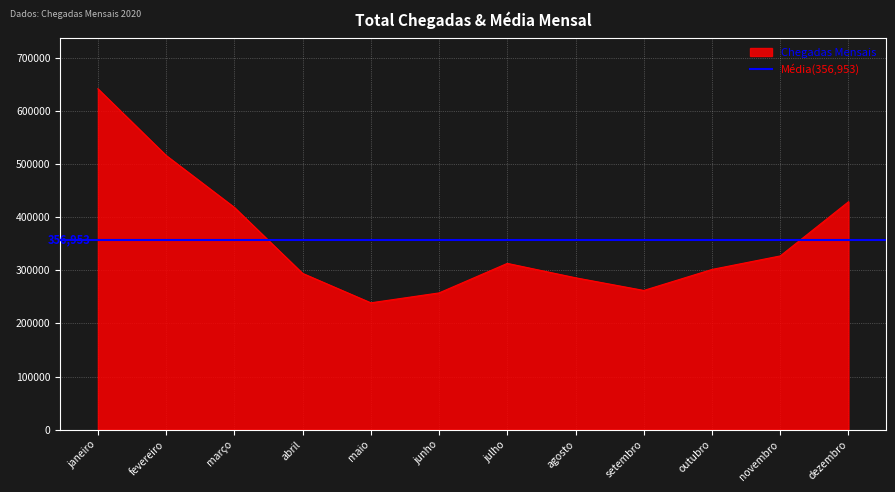

List the labels in order of value, largest first.

janeiro, fevereiro, dezembro, março, novembro, julho, outubro, abril, agosto, setembro, junho, maio